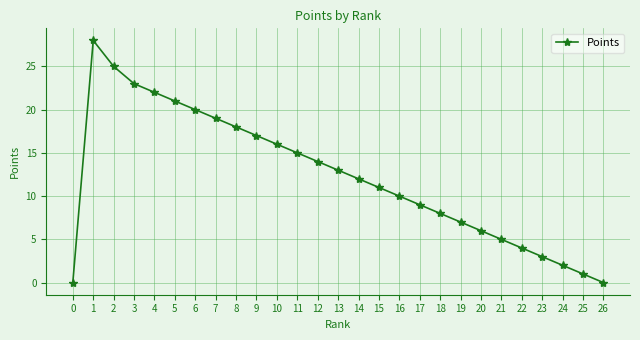

Read the value at 4, to the nearest 5.

20